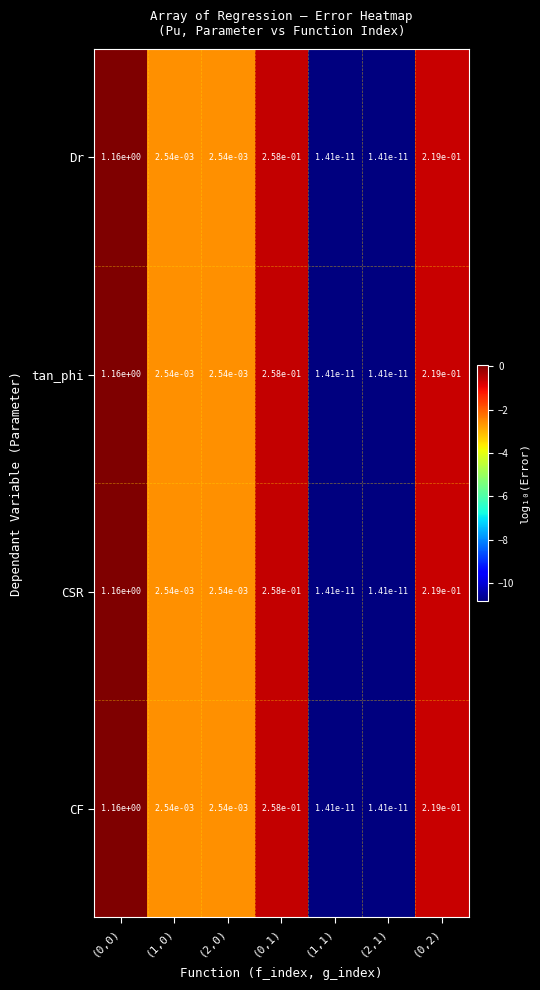

Is the value of CSR at (0,2) greater than the value of tan_phi at (2,0)?

Yes